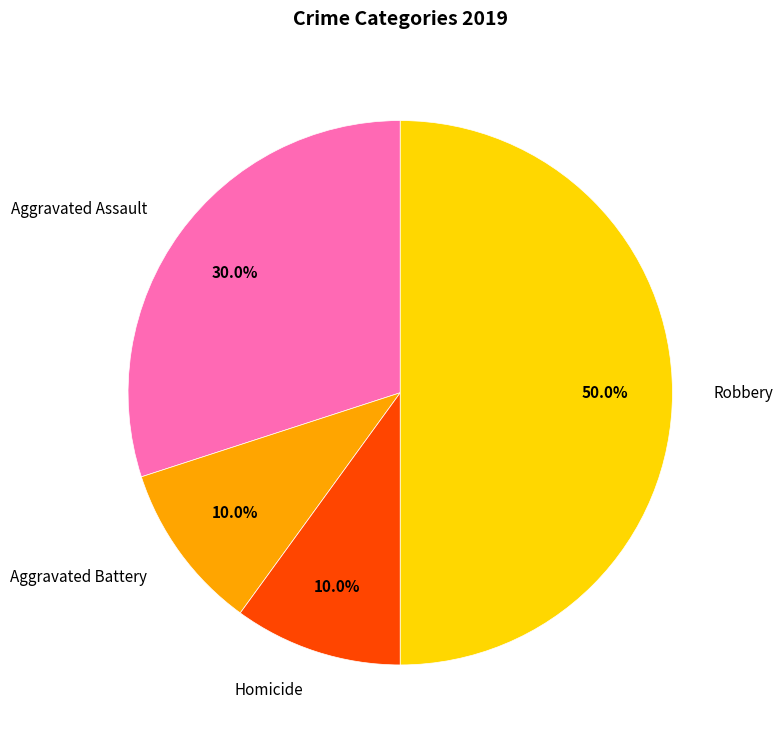

True or false: Aggravated Battery accounts for 10% of the total.

True